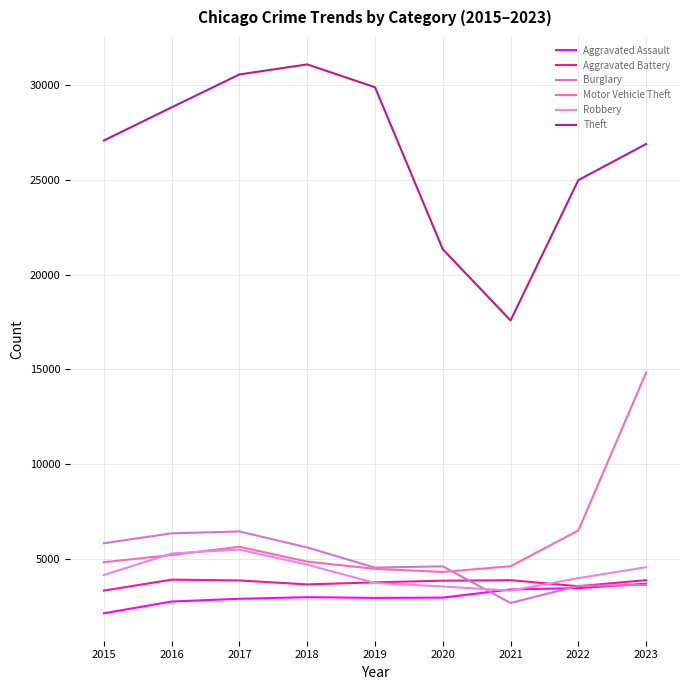

What is the difference between the maximum and minimum values in the Burglary series?

3767